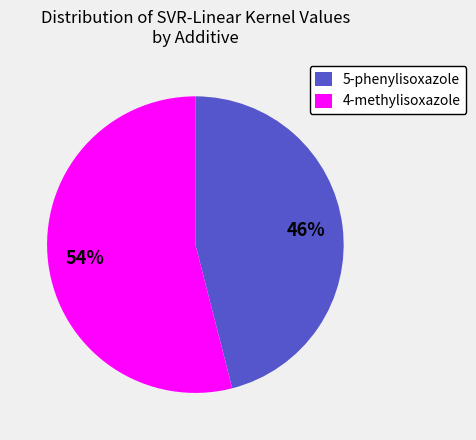

Count the number of slices in the pie.

2